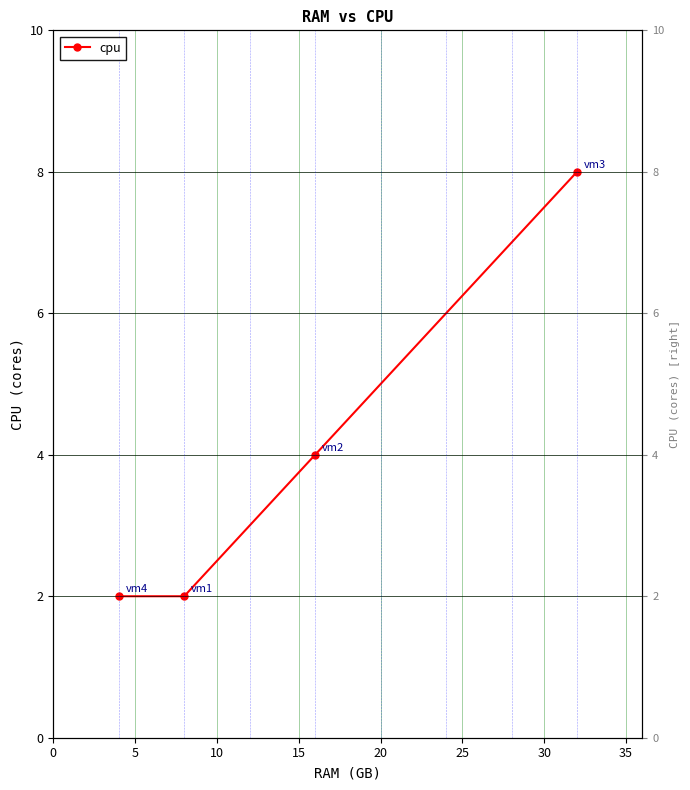

What is the change in value from 0 to 10?

+2